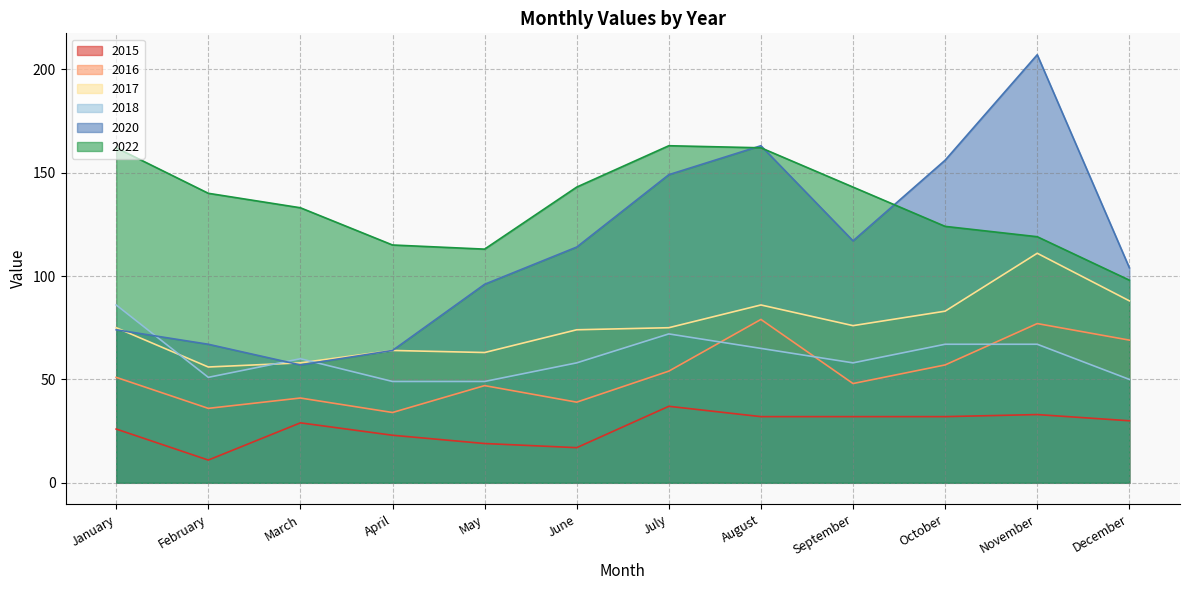

Where is the first local maximum for 2017?

April